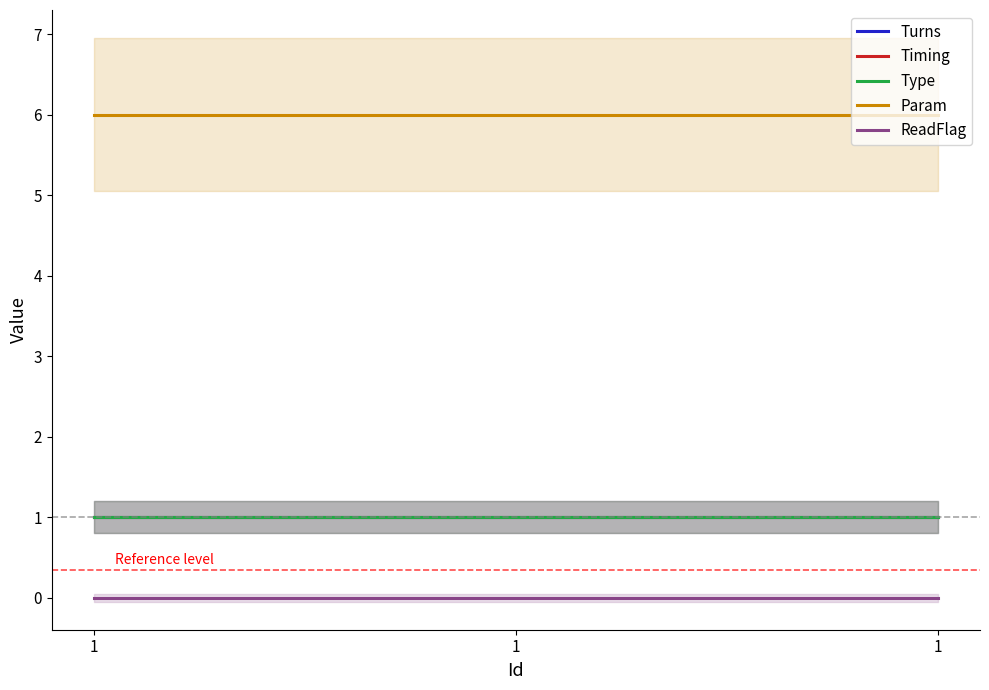

Which category has the highest value in the Type series?

1